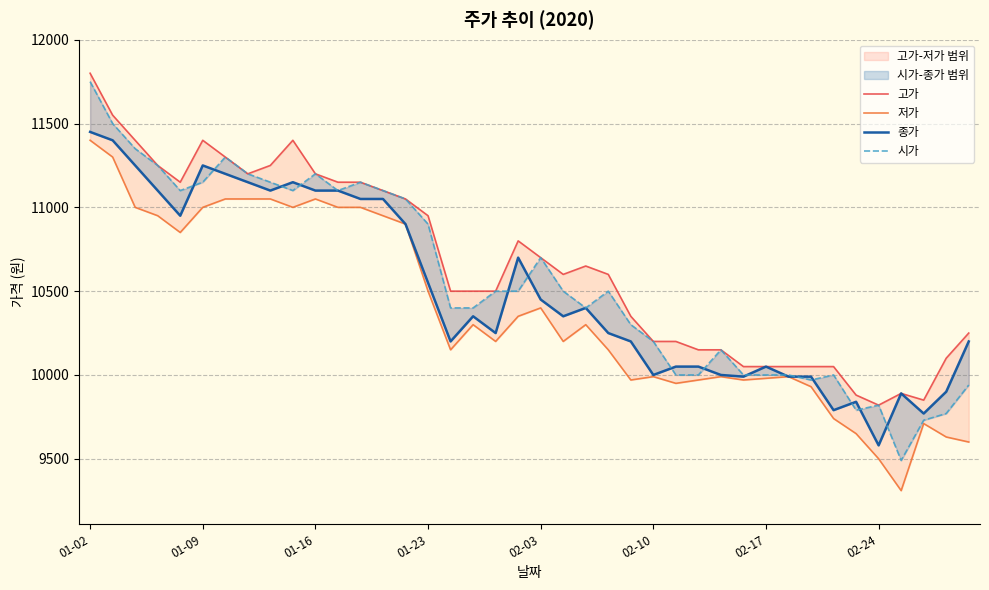

Reading left to right, extract all data points from this chart.

고가: 11800	11550	11400	11250	11150	11400	11300	11200	11250	11400	11200	11150	11150	11100	11050	10950	10500	10500	10500	10800	10700	10600	10650	10600	10350	10200	10200	10150	10150	10050	10050	10050	10050	10050	9880	9820	9890	9850	10100	10250
저가: 11400	11300	11000	10950	10850	11000	11050	11050	11050	11000	11050	11000	11000	10950	10900	10500	10150	10300	10200	10350	10400	10200	10300	10150	9970	9990	9950	9970	9990	9970	9980	9990	9930	9740	9650	9500	9310	9710	9630	9600
종가: 11450	11400	11250	11100	10950	11250	11200	11150	11100	11150	11100	11100	11050	11050	10900	10550	10200	10350	10250	10700	10450	10350	10400	10250	10200	10000	10050	10050	10000	9990	10050	9990	9990	9790	9840	9580	9890	9770	9900	10200
시가: 11750	11500	11350	11250	11100	11150	11300	11200	11150	11100	11200	11100	11150	11100	11050	10900	10400	10400	10500	10500	10700	10500	10400	10500	10300	10200	10000	10000	10150	10000	10000	10000	9970	10000	9790	9820	9490	9730	9770	9940